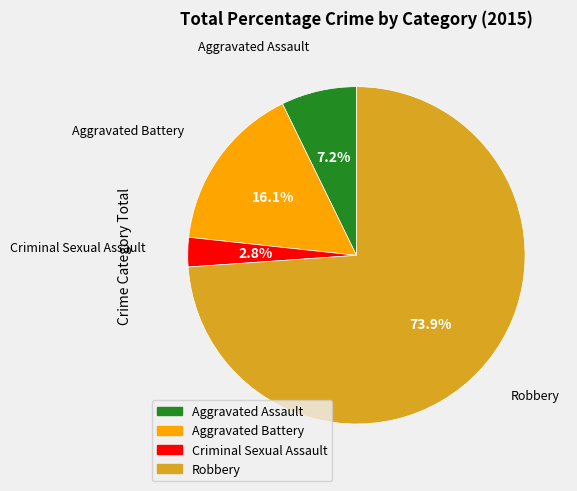

The Aggravated Battery slice represents 16% of the pie. True or false?

True